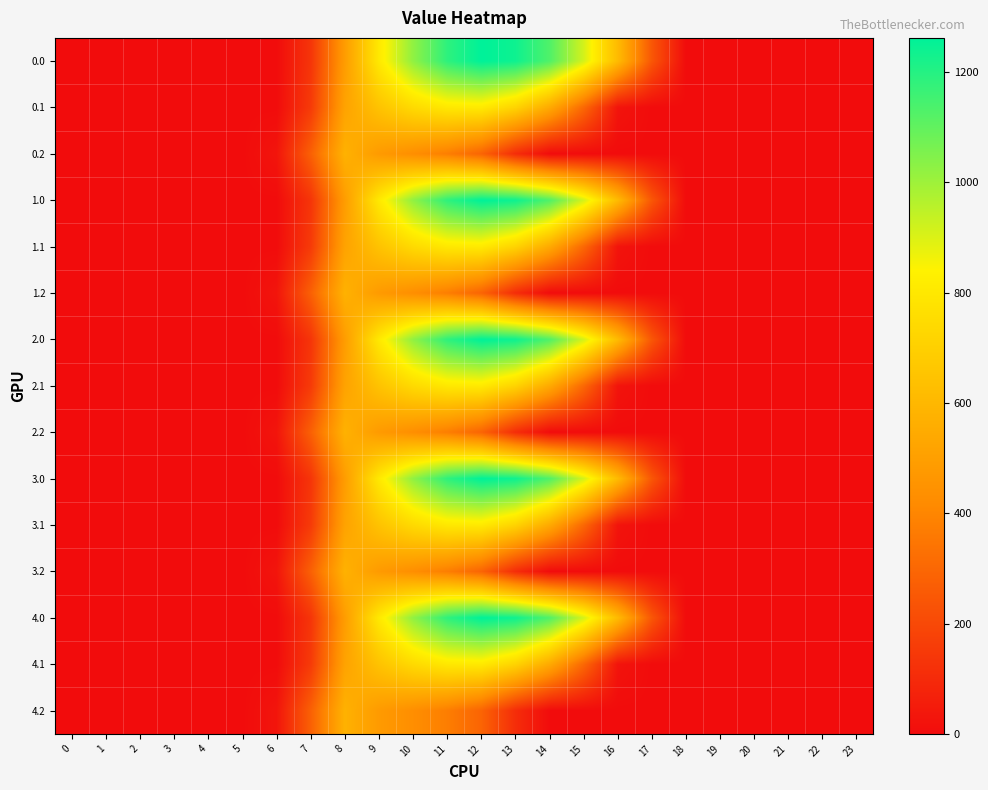

Which has a higher value, 11 or 1?

11